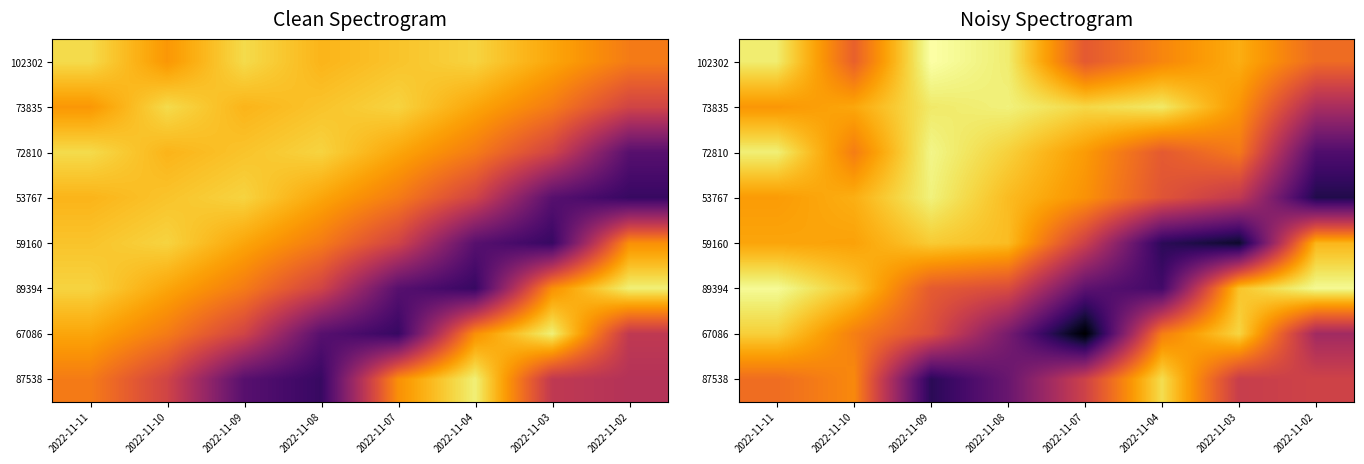

What is the difference between the highest and lowest values at 2022-11-07?

0.6